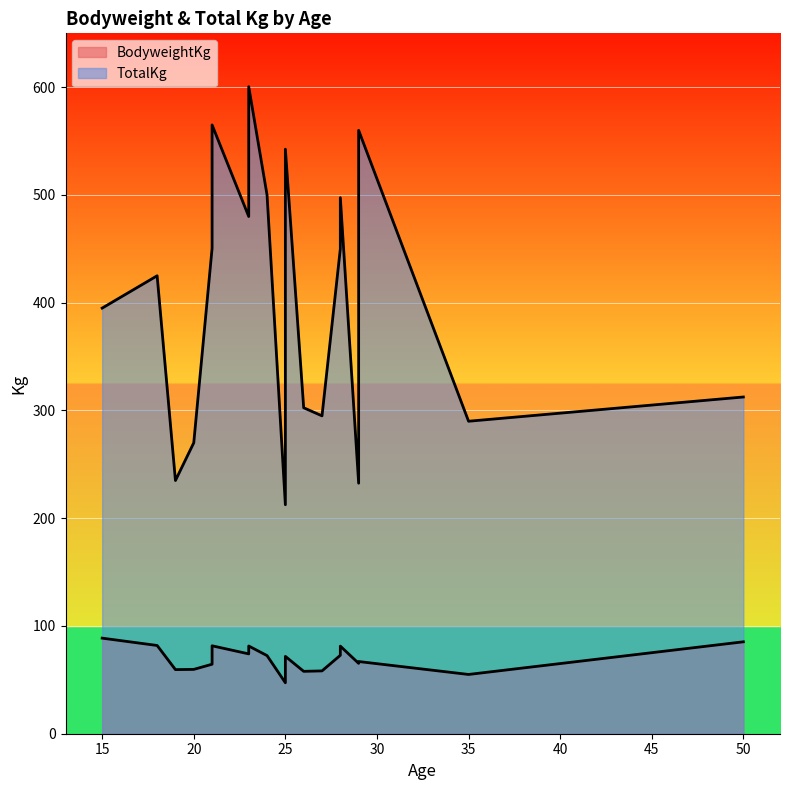

True or false: BodyweightKg and TotalKg intersect in this chart.

False